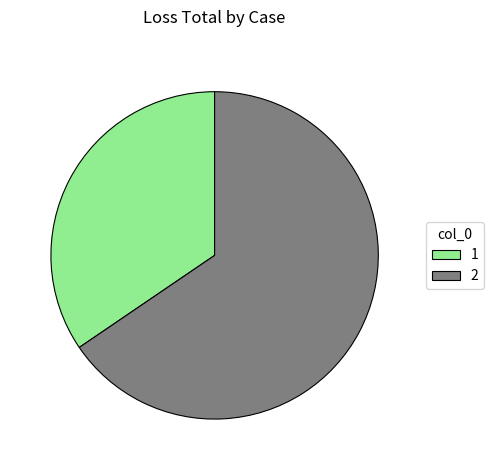

The 1 slice represents 35% of the pie. True or false?

True